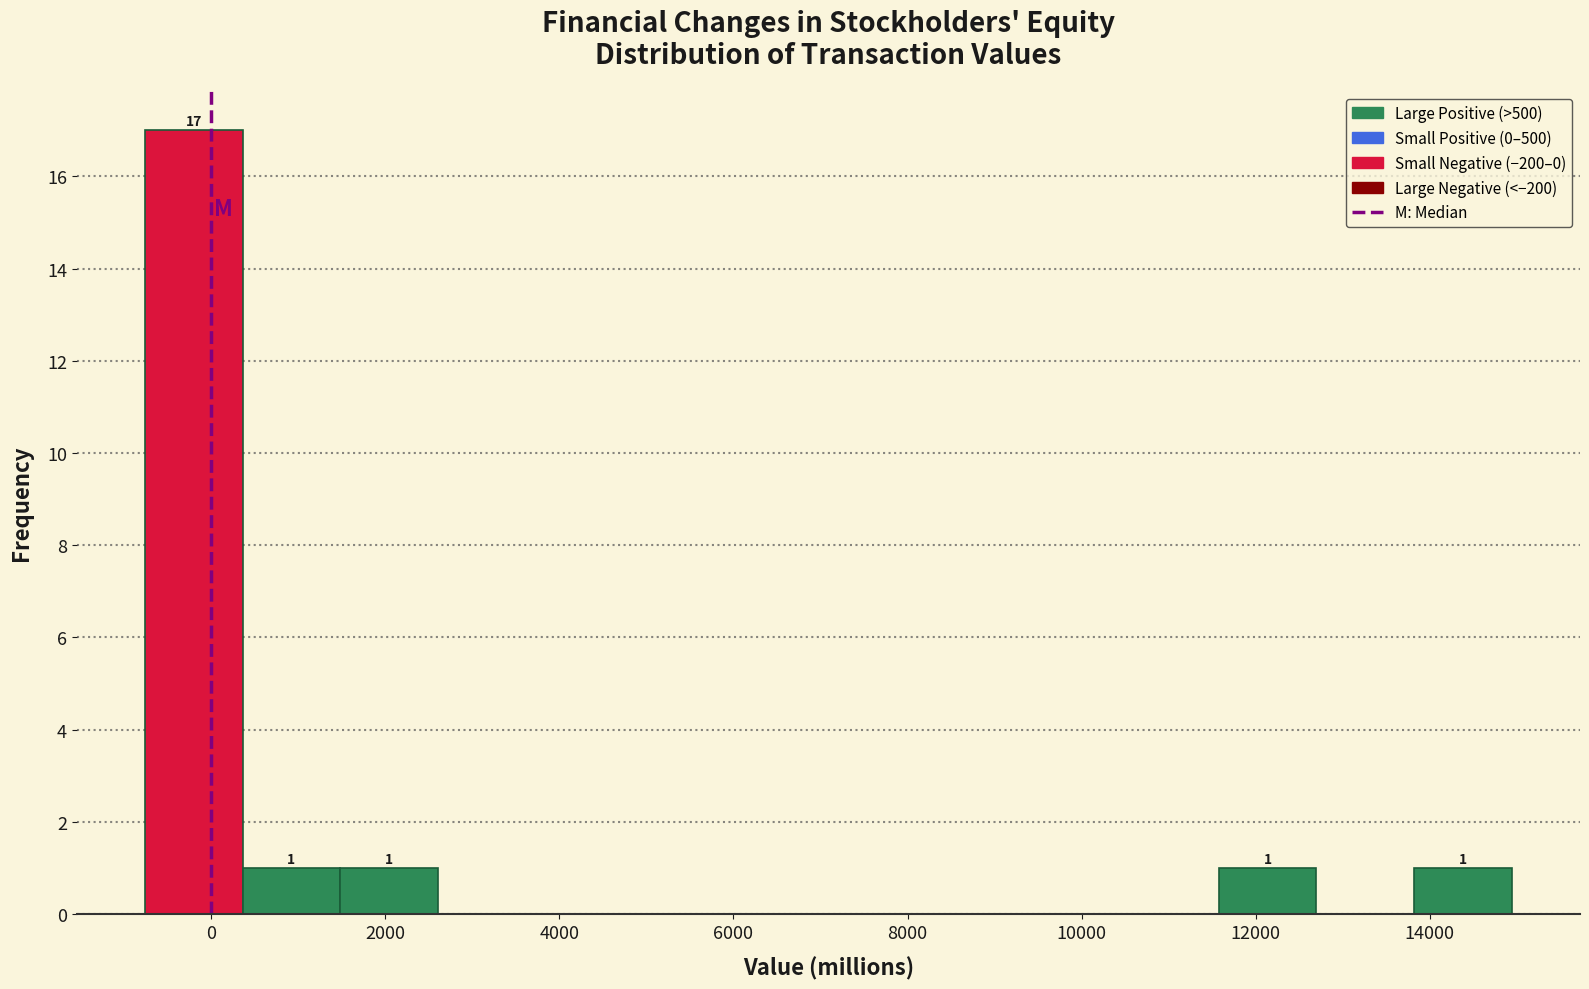

Which range on the x-axis has the tallest bar?

-800 to 400